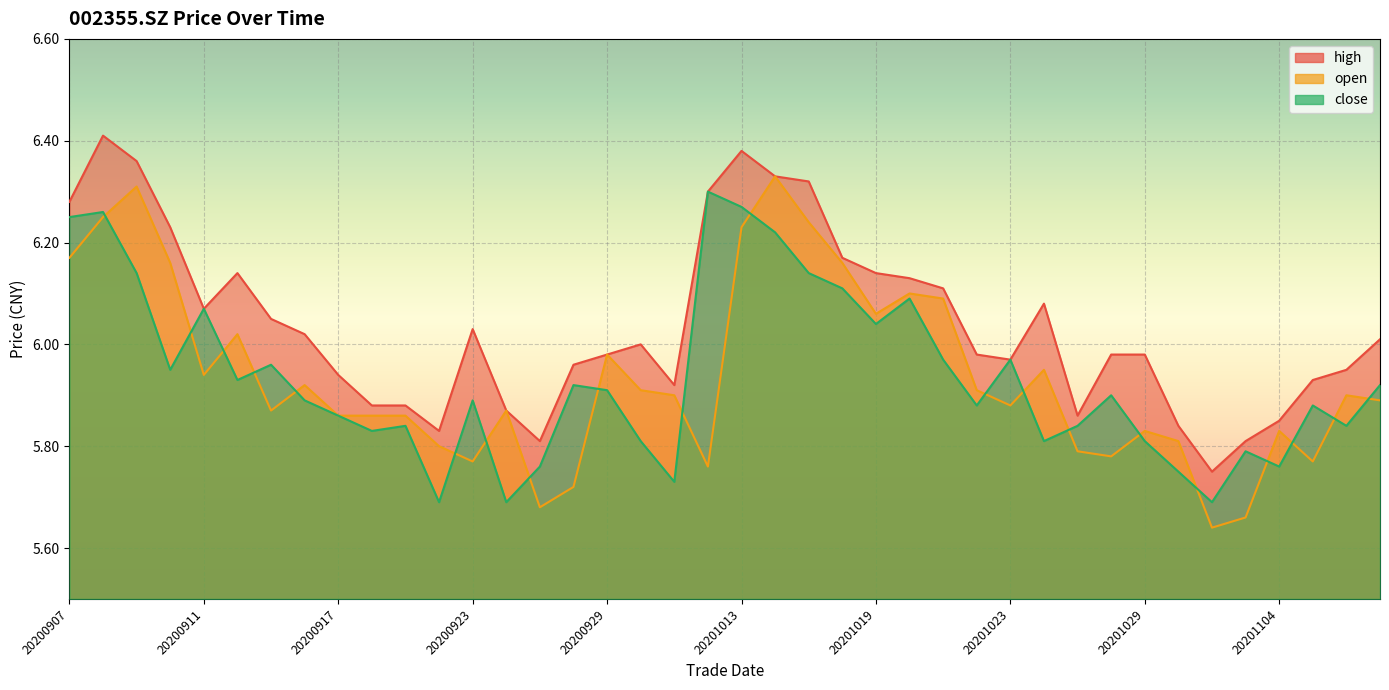

The close series shows 5.8 at 20201026. True or false?

True